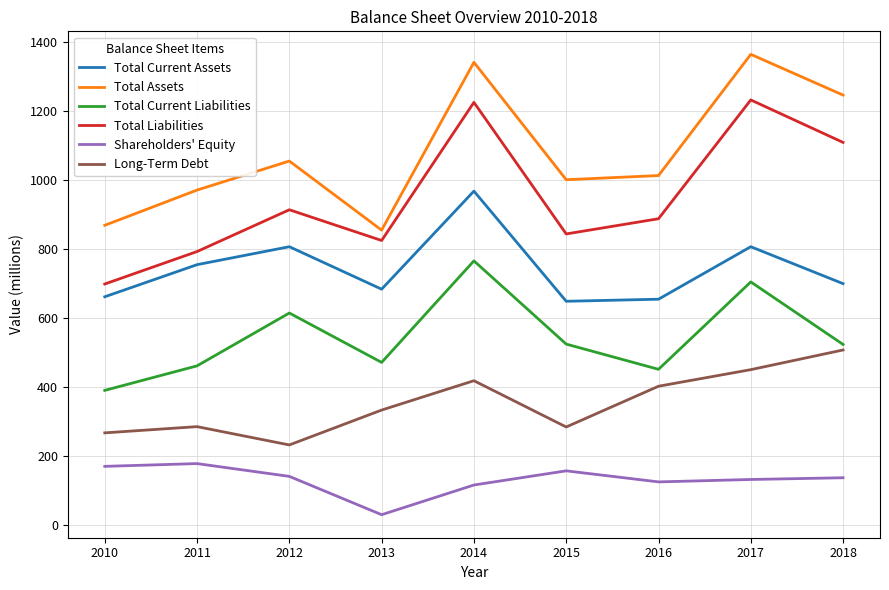

How many lines are shown in the chart?

6